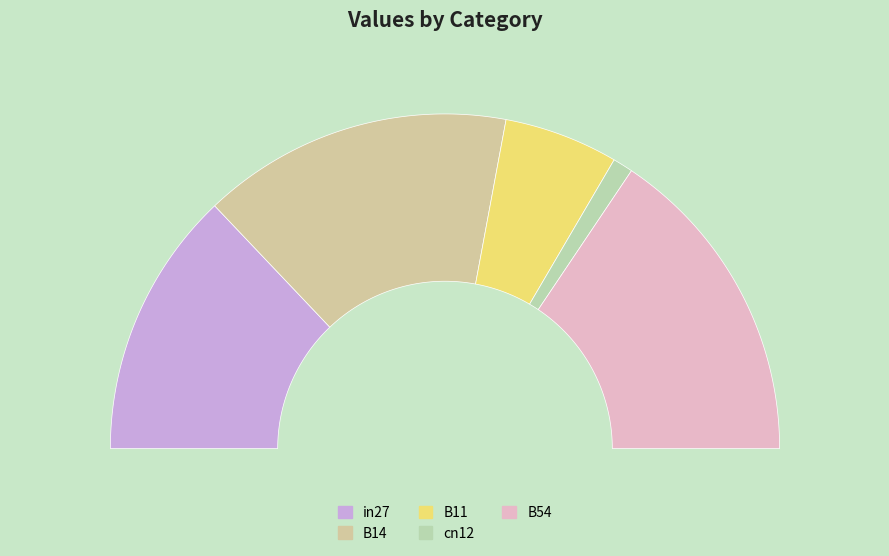

To the nearest percent, what is the difference between the largest and smallest slice percentages?

29%